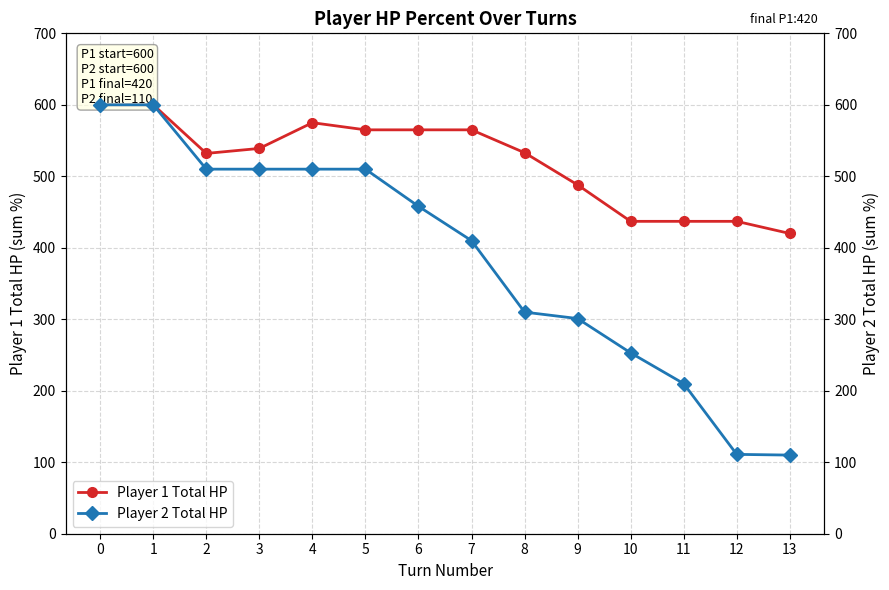

Is it true that Player 1 Total HP equals 354 at 2?

False